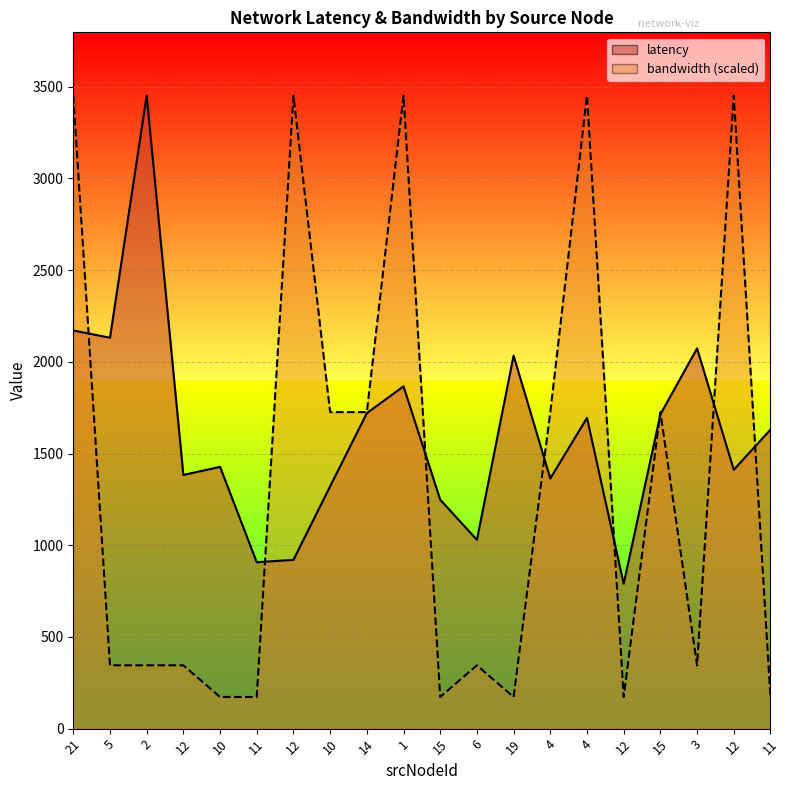

What is the difference between the highest and lowest values at 11?

734.9